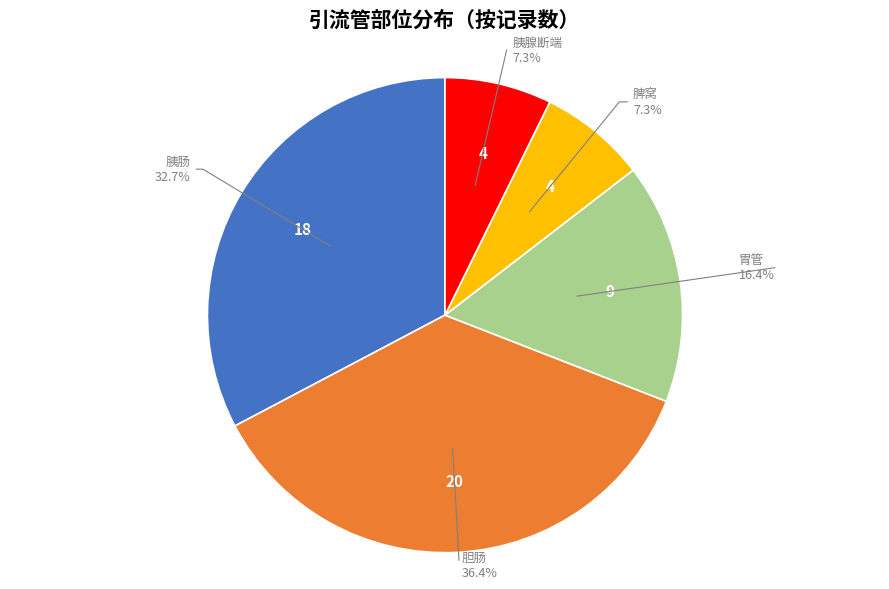

Is there a majority slice in this chart?

No